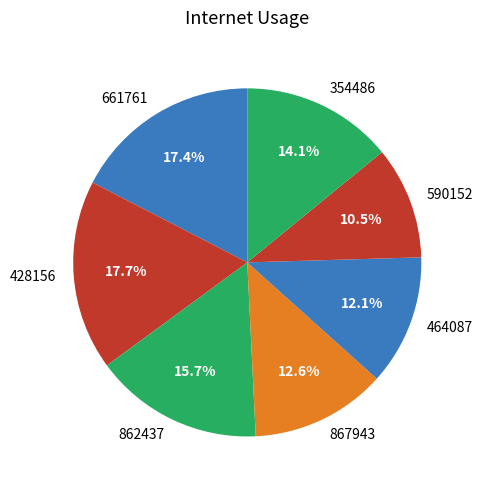

Which category has the smallest portion of the pie?

590152